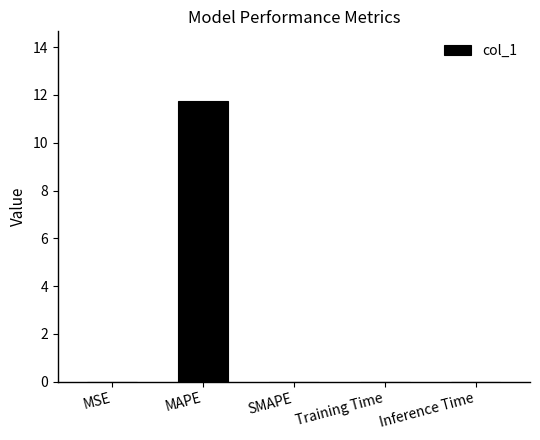

What is the maximum value shown in the chart?

11.7